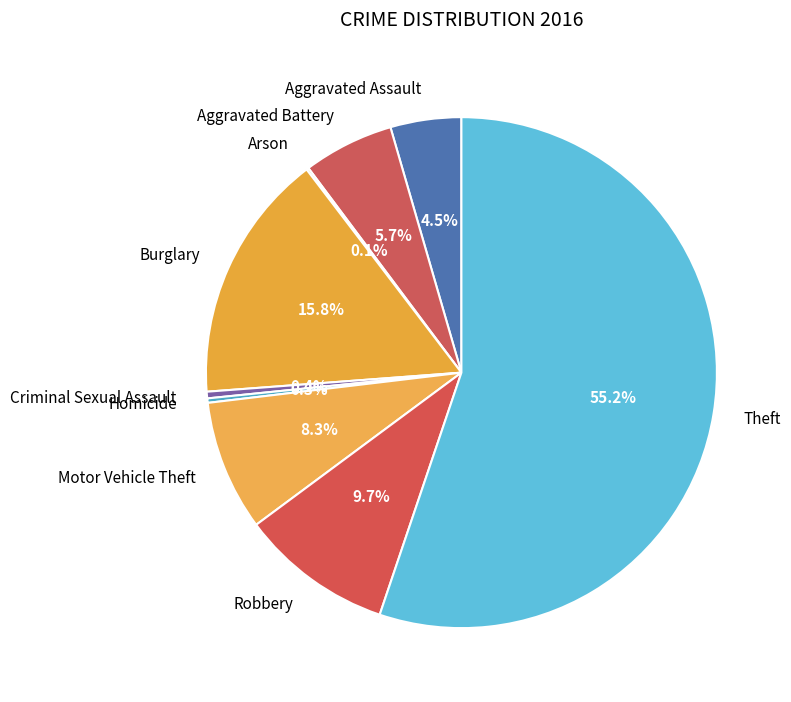

Which slice represents more than half of the pie?

Theft